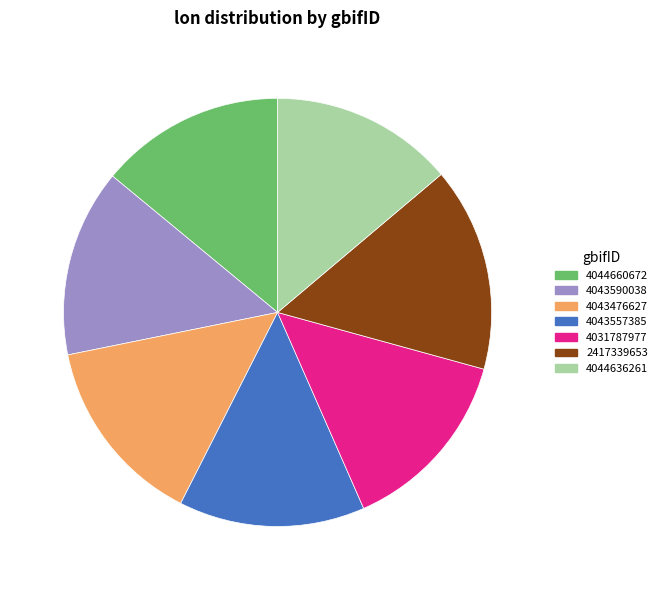

Does 4044660672 represent more than half of the total?

No